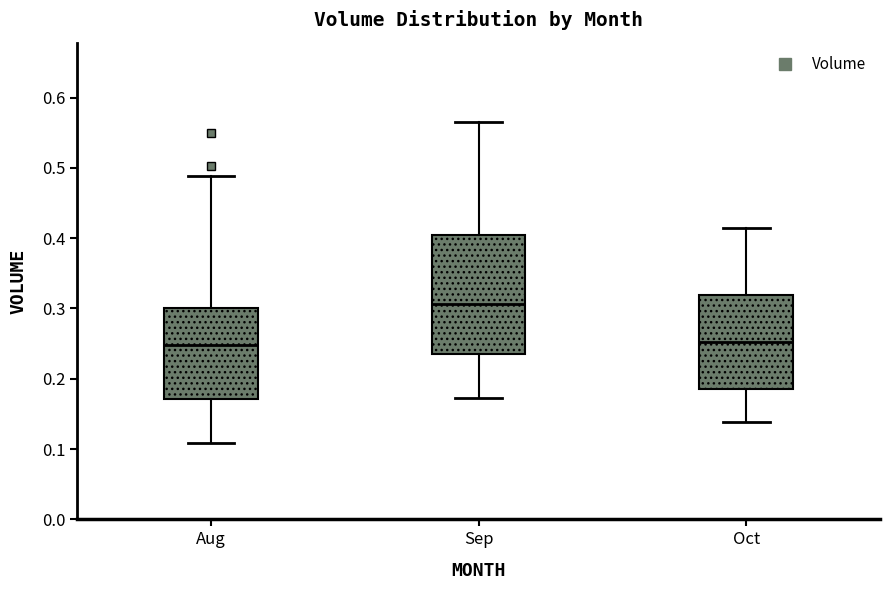

Reading left to right, read every box against the y-axis: the position of its median line, the range the box covers, and the ends of its whiskers. The values are not printed on the chart, so give them approximately, as read against the axis.

Aug: median 0.25, box 0.17 to 0.30, whiskers 0.11 to 0.49
Sep: median 0.31, box 0.24 to 0.40, whiskers 0.17 to 0.57
Oct: median 0.25, box 0.18 to 0.32, whiskers 0.14 to 0.41